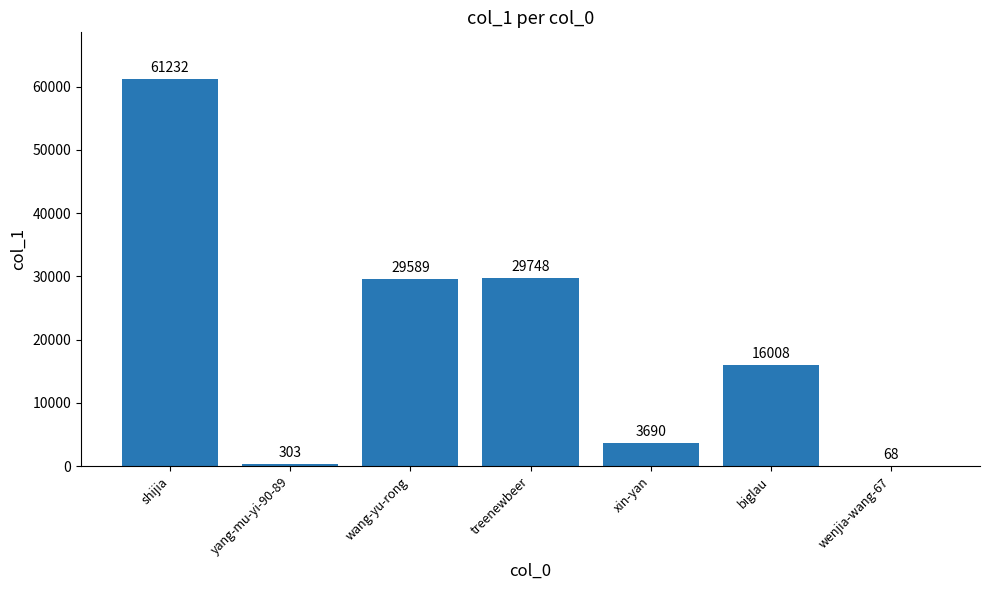

At which label is the value closest to 30650?

treenewbeer